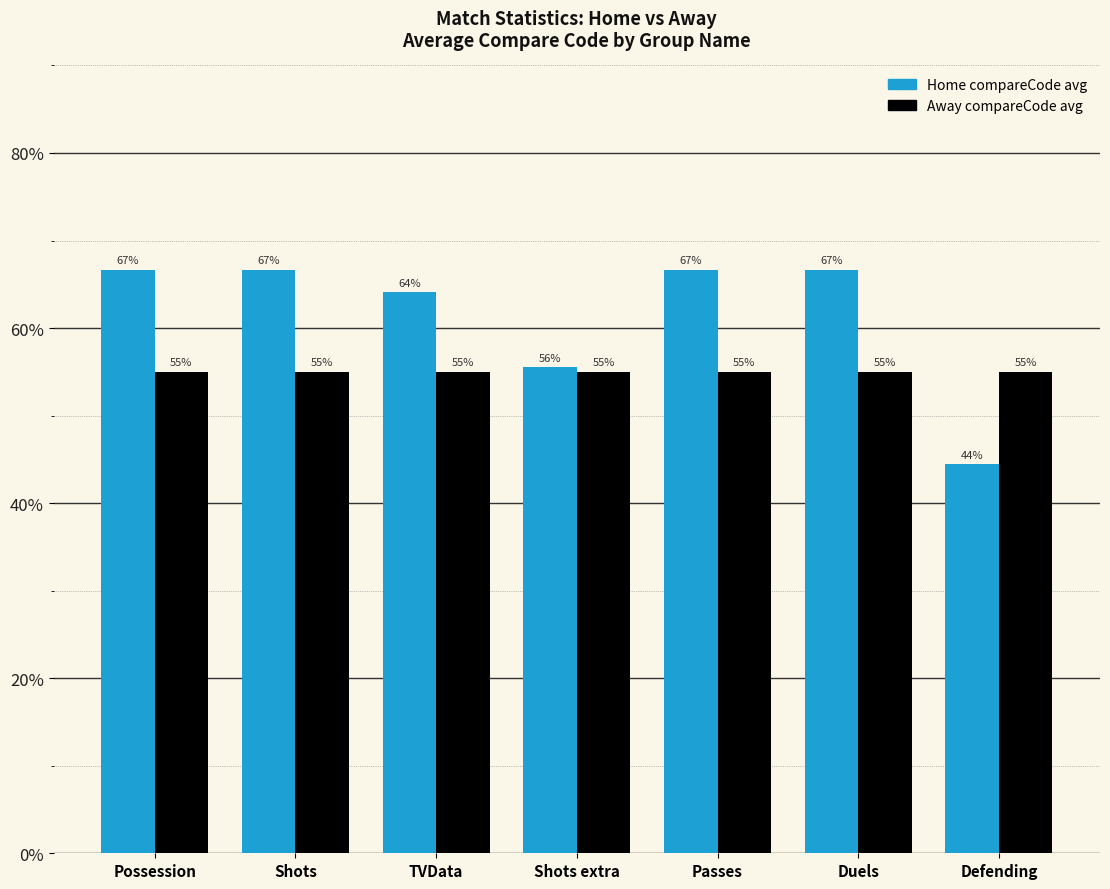

Which series has the largest total across all categories?

Home compareCode avg